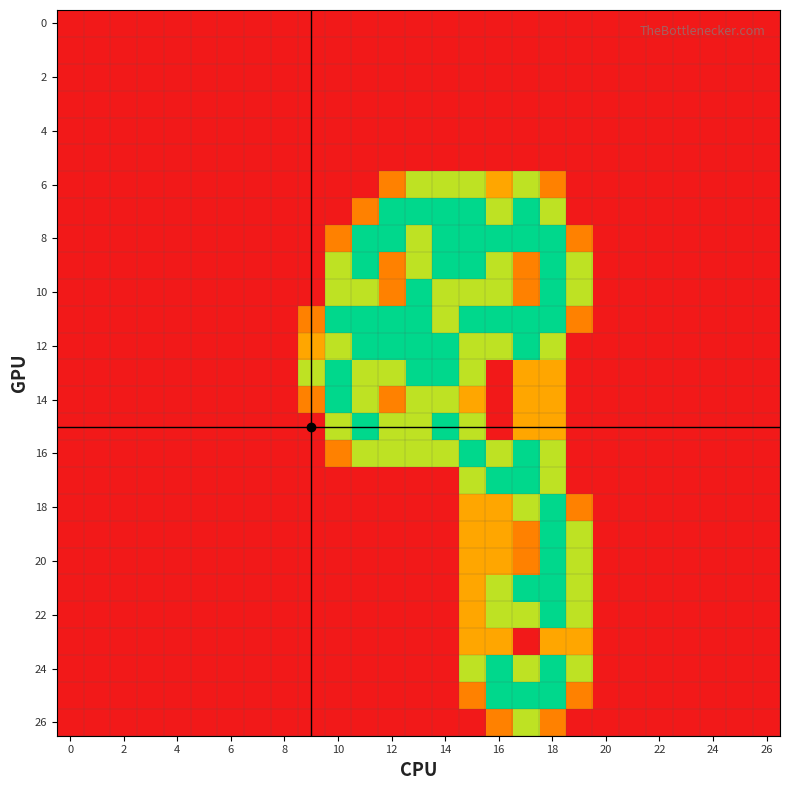

Which category has the highest value across all series?

12